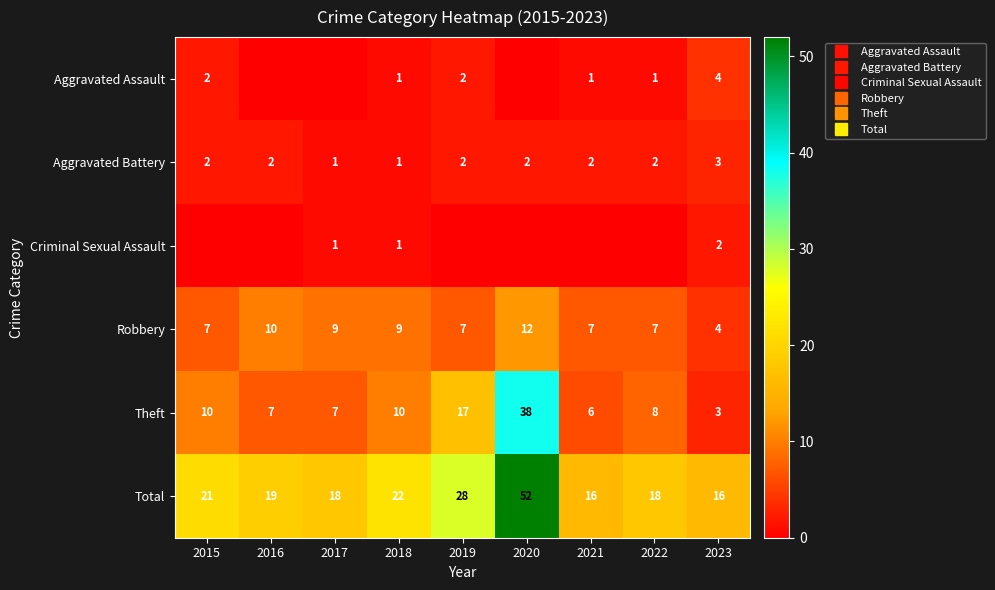

Which series has the largest range (max minus min)?

Total